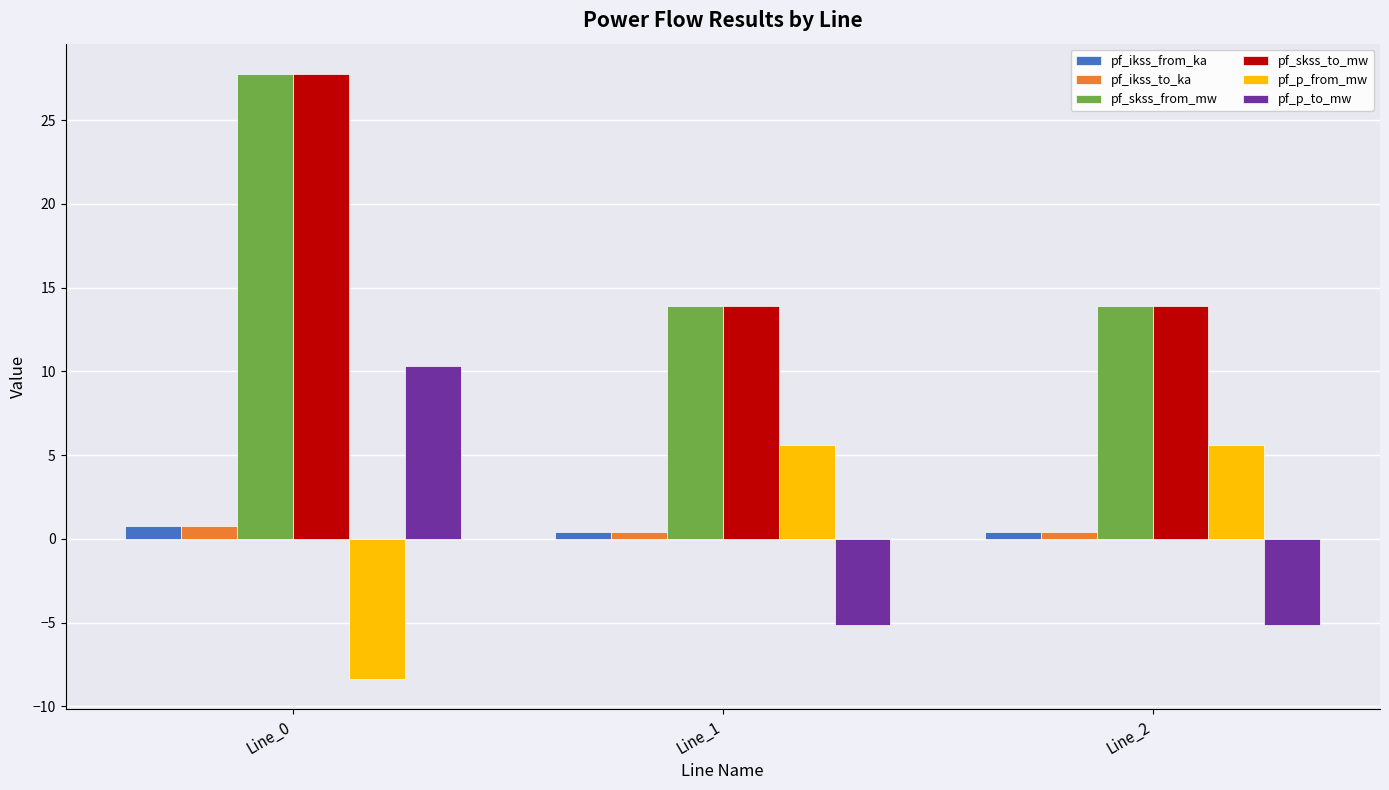

What is the total value across all series at Line_0?

59.1